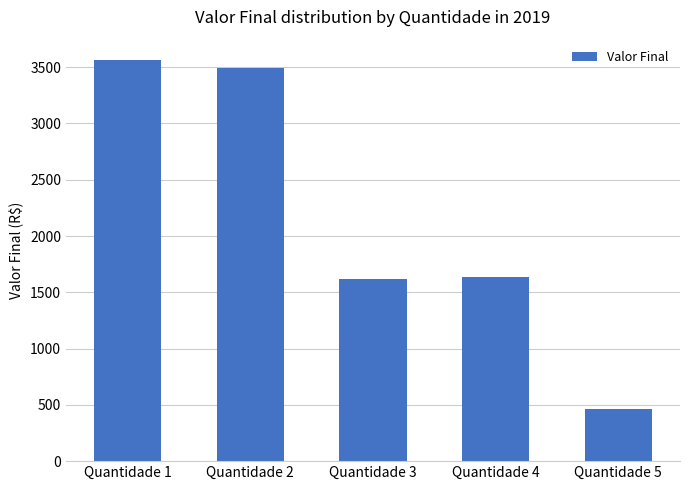

Which label corresponds to the smallest value in the chart?

Quantidade 5